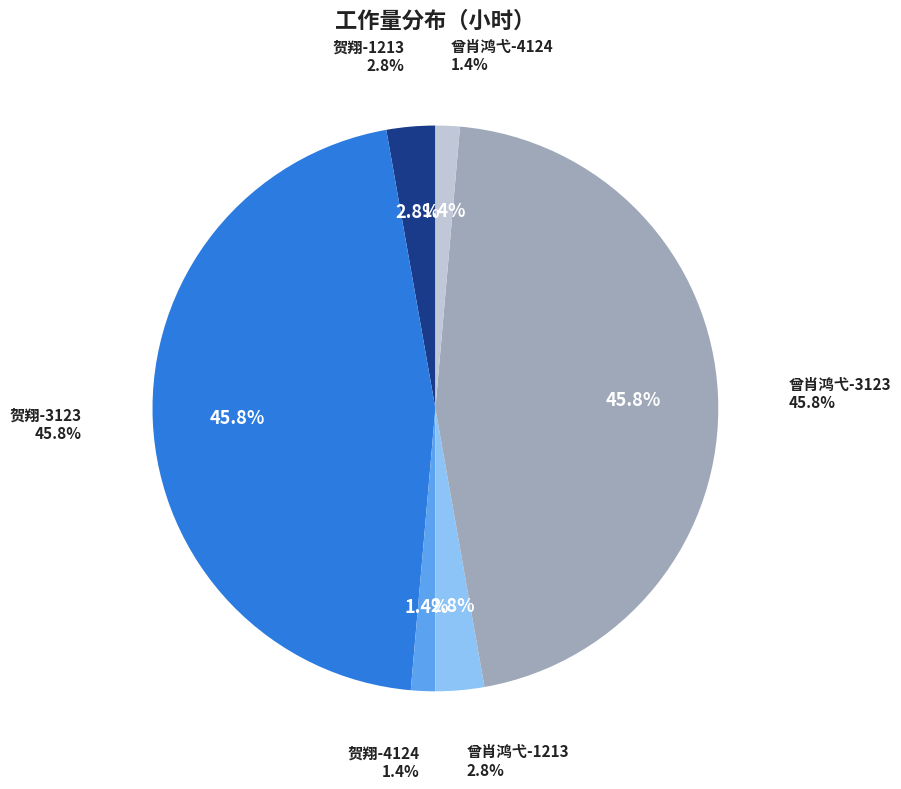

What is the total percentage of 贺翔-3123 and 曾肖鸿弋-3123?

91.7%